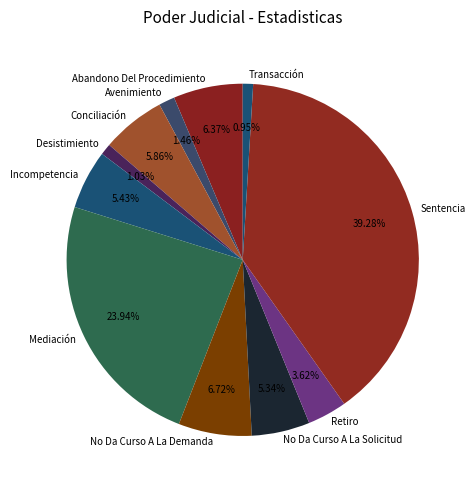

True or false: Desistimiento accounts for 1% of the total.

True